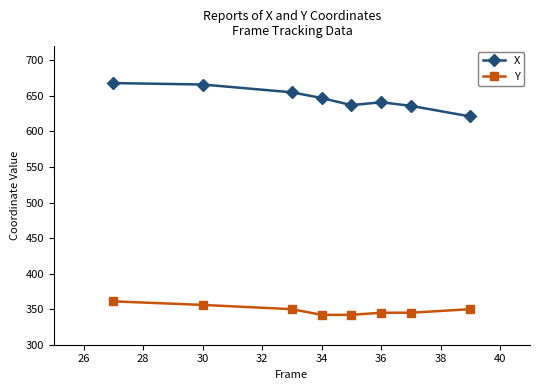

List the series in order of their peak value, highest first.

X, Y